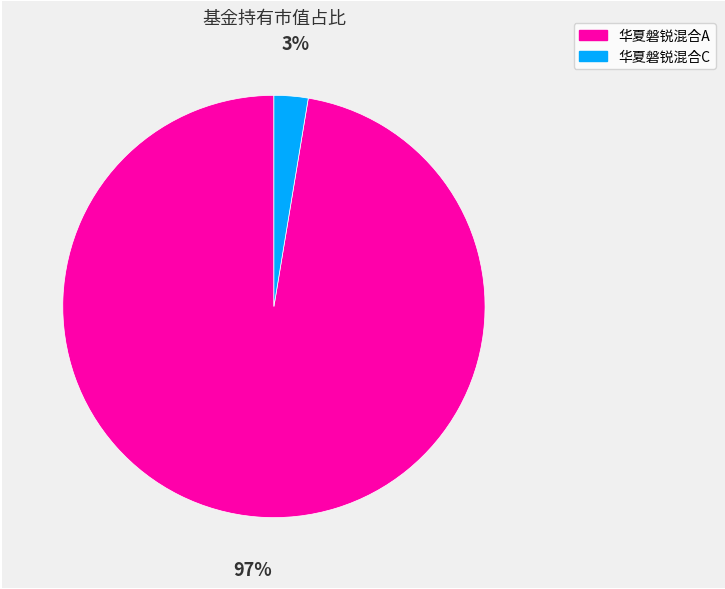

To the nearest percent, what is the average slice percentage?

50%